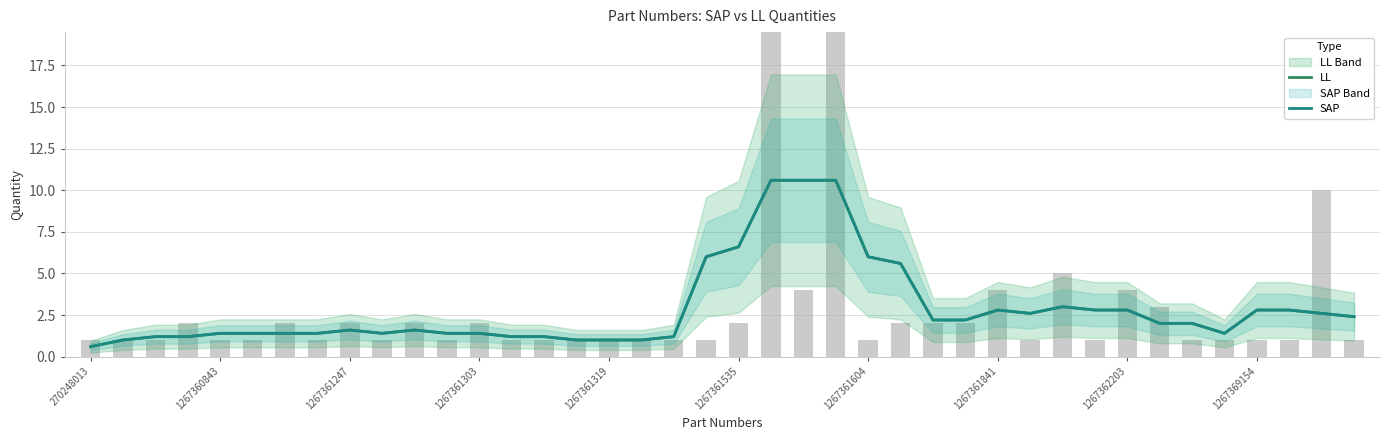

At which category does the chart reach its peak across all series?

21